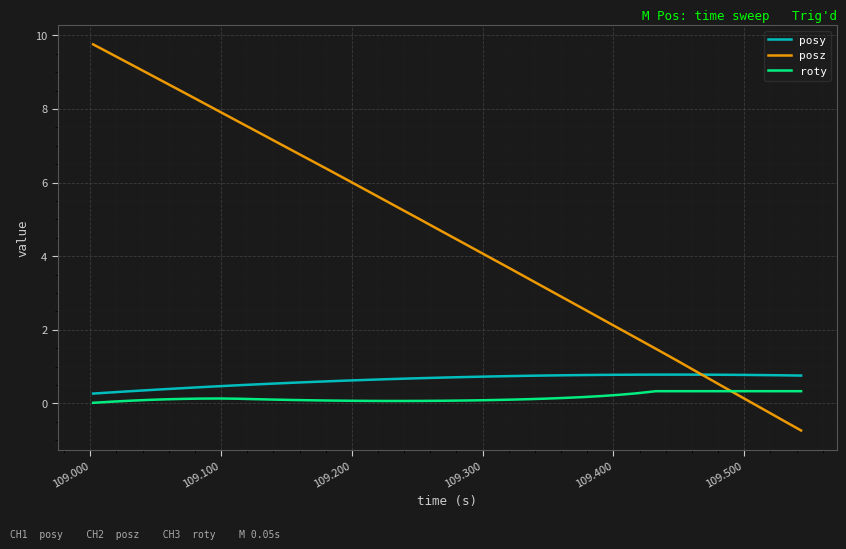

Which series has the widest spread of values?

posz